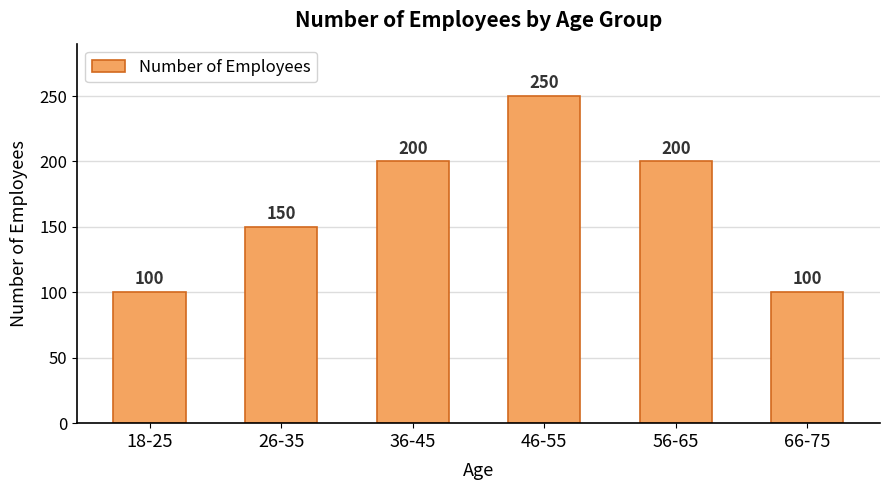

Approximately how many times larger is the value at 56-65 compared to 36-45?

1.0